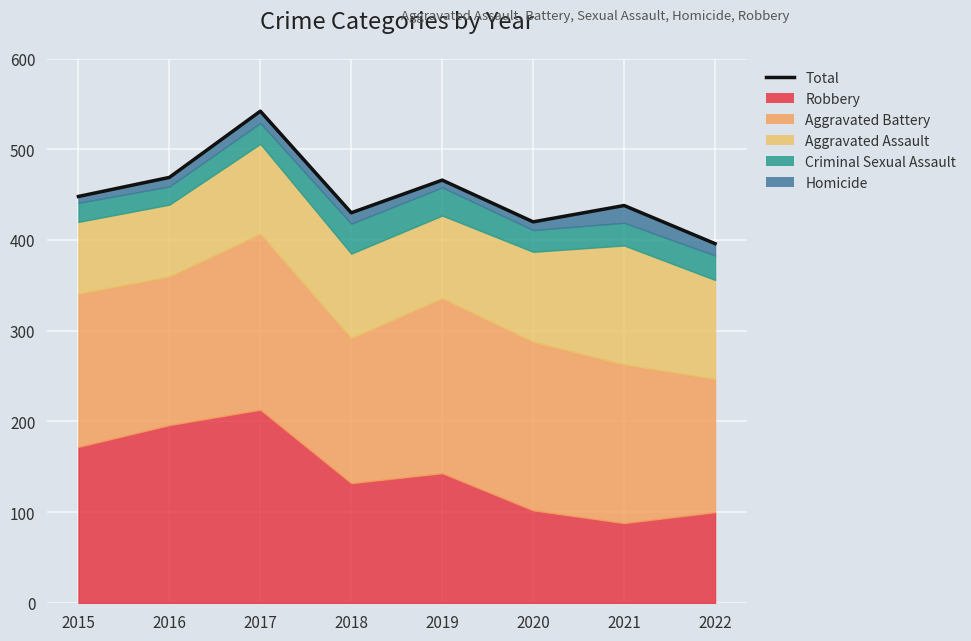

How many lines are shown in the chart?

1